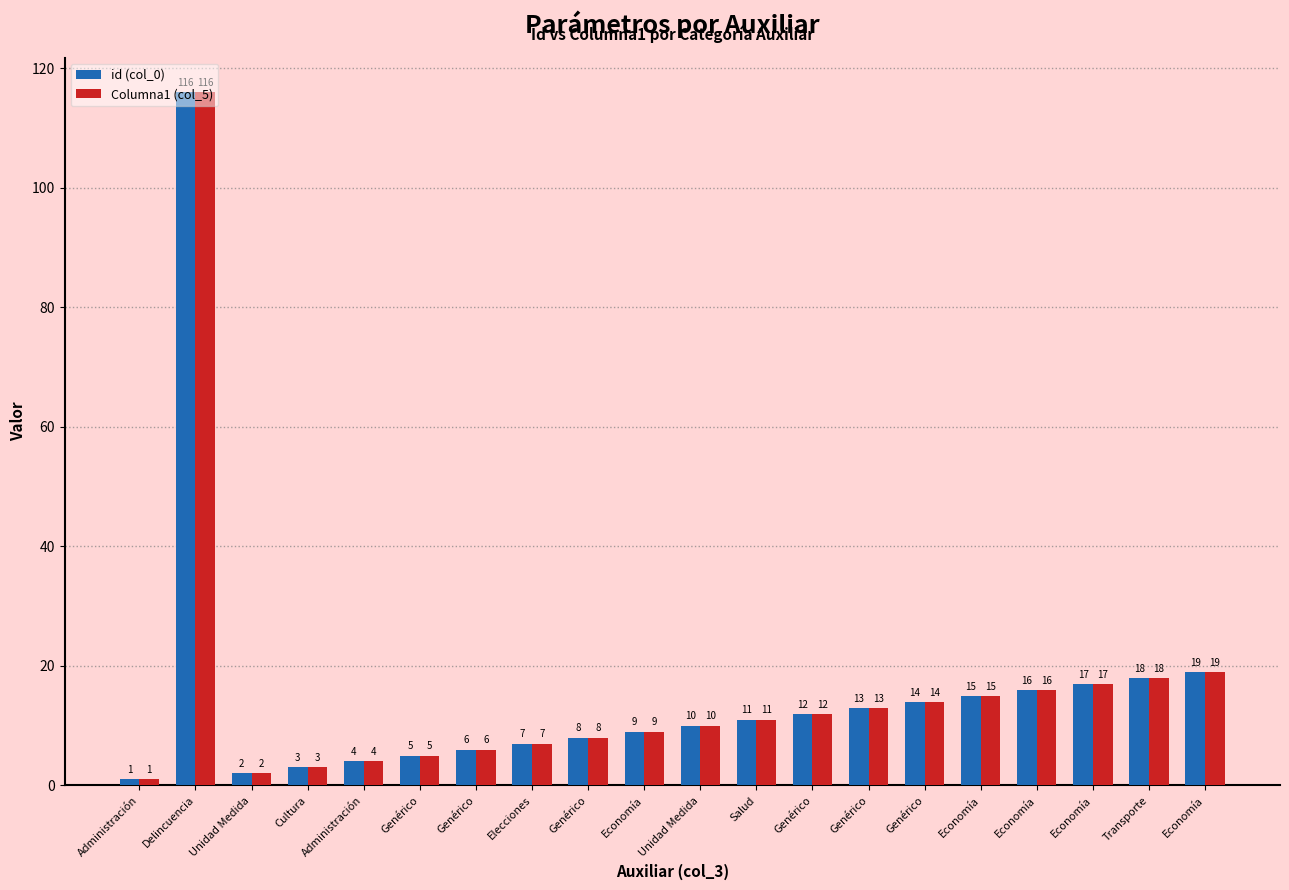

How many categories are shown in the chart?

20